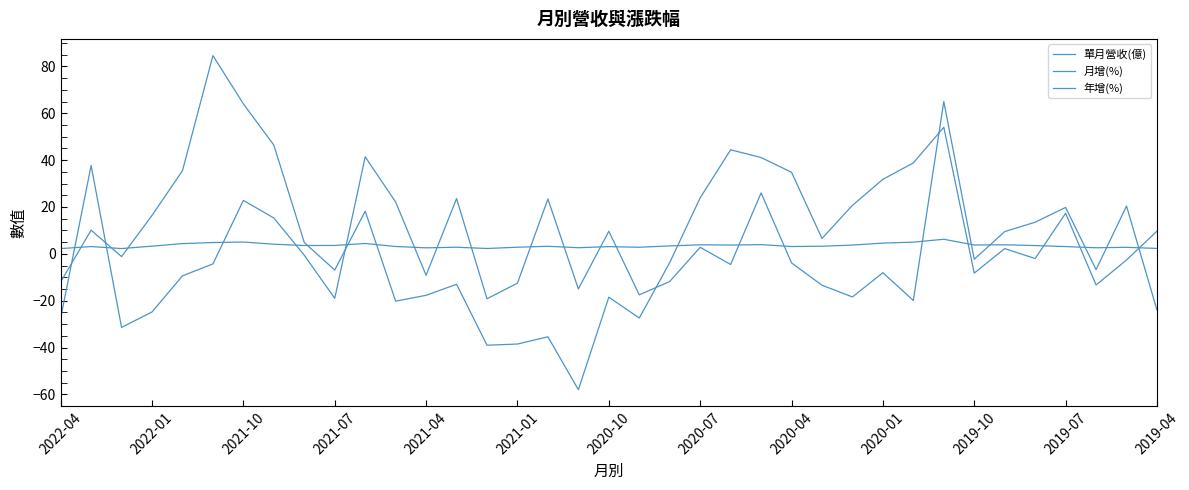

At which label is 年增(%) closest to 13?

2022-01